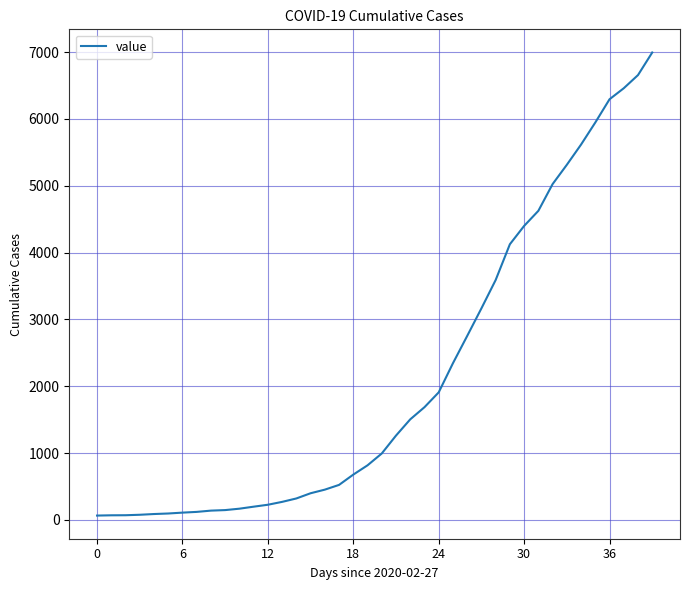

What is the difference between the maximum and minimum values?

6931